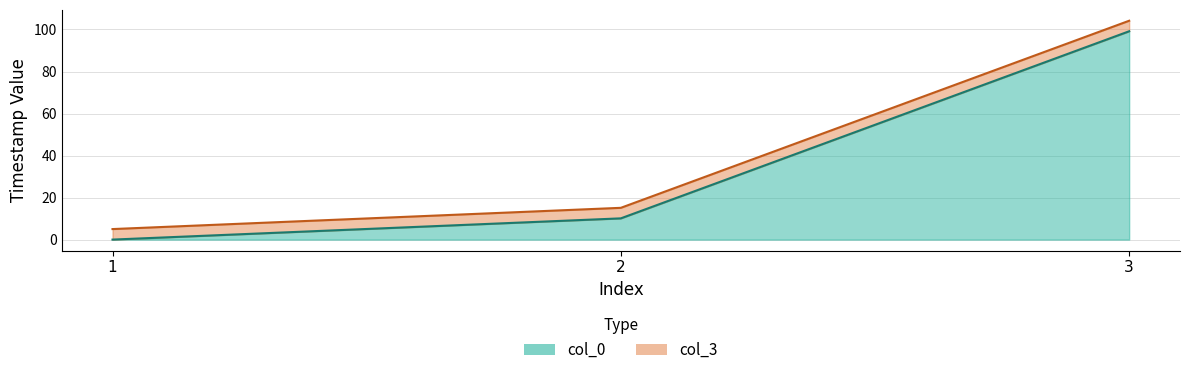

Reading right to left, extract all data points from this chart.

col_0: 99.2	10.1	0.0
col_3: 104.2	15.1	5.0